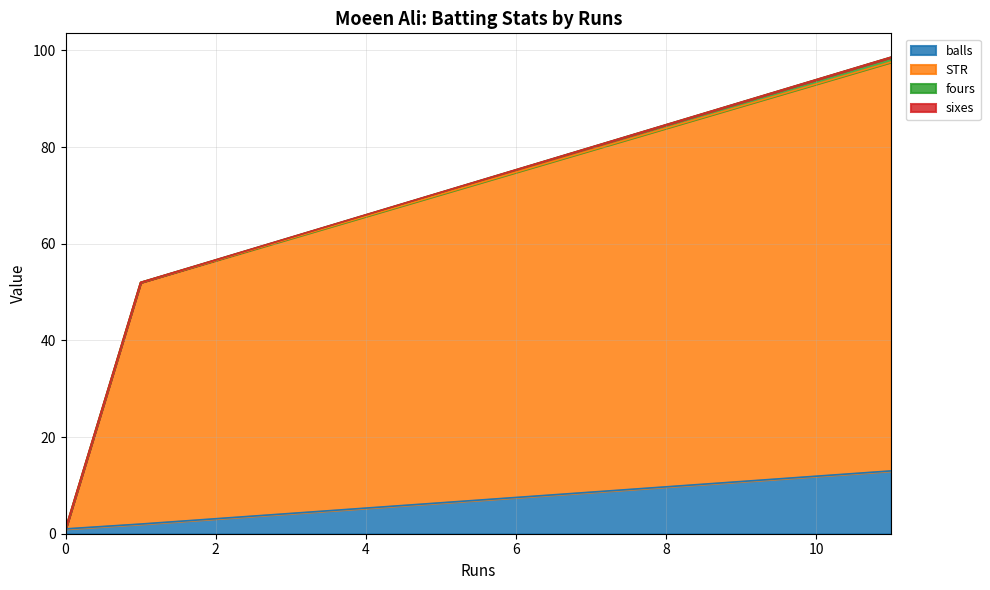

Which series has the largest total across all categories?

STR